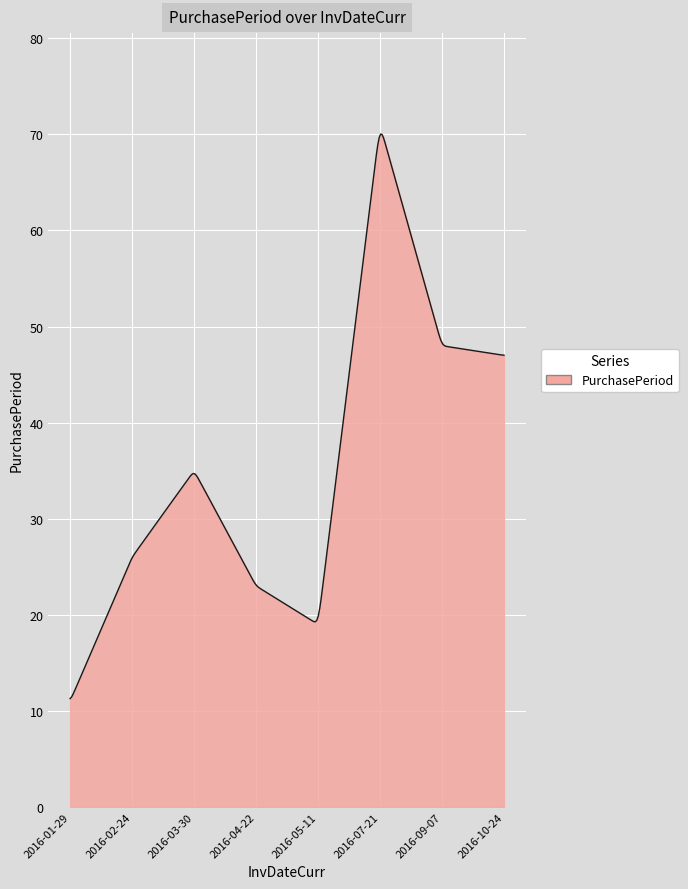

What is the difference between the maximum and minimum values?

58.8